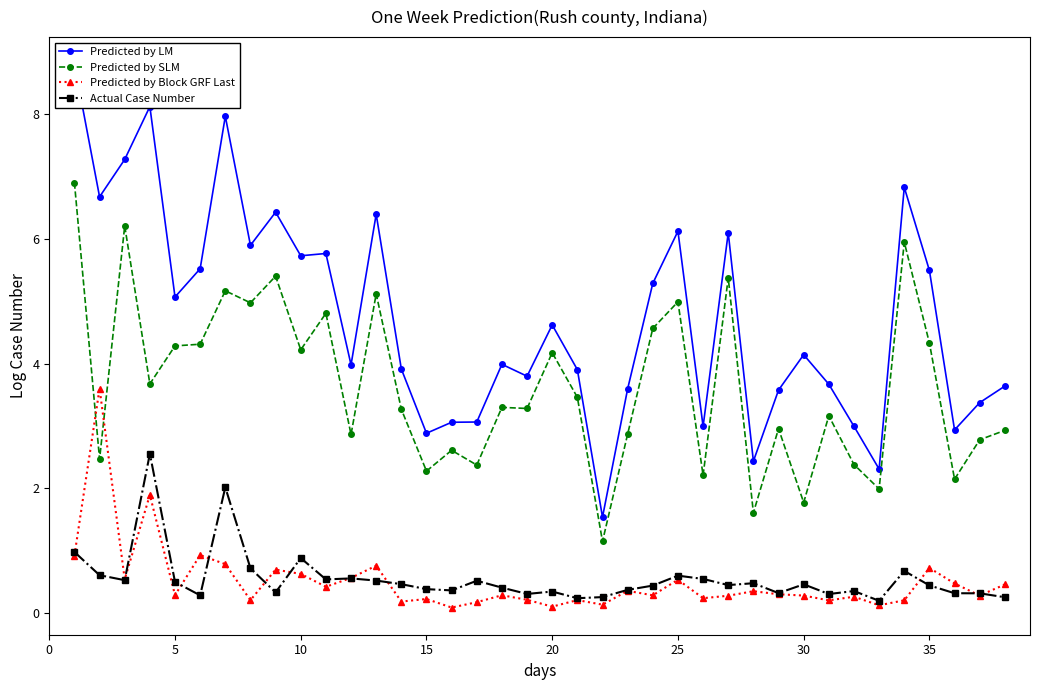

Rank the series by their maximum value, from highest to lowest.

Predicted by LM, Predicted by SLM, Predicted by Block GRF Last, Actual Case Number